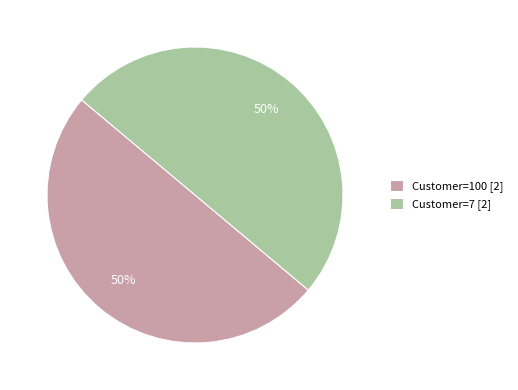

To the nearest percent, what is the combined percentage of Customer=100 [2] and Customer=7 [2]?

100%